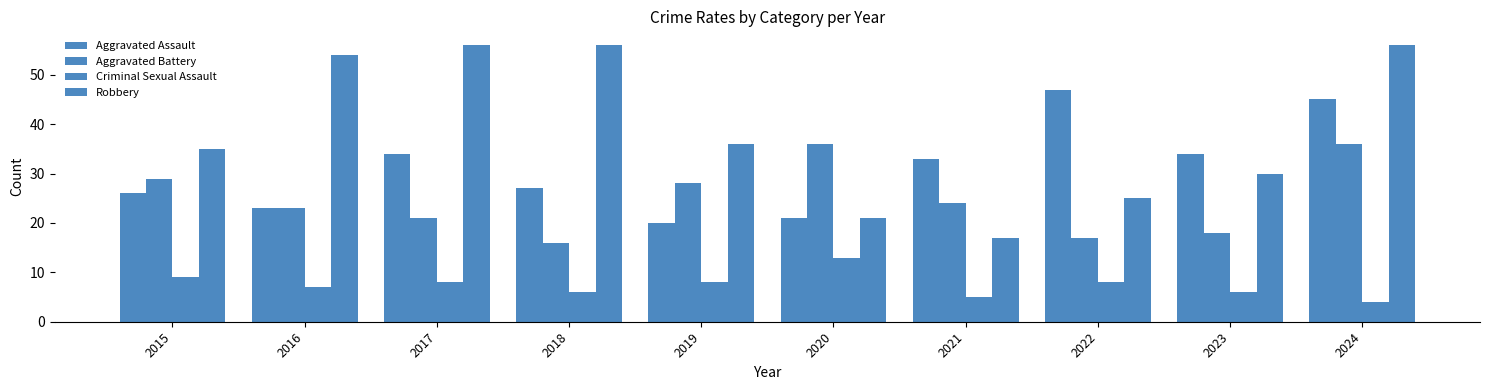

What is the sum of the Aggravated Battery values at 2017 and 2015?

50